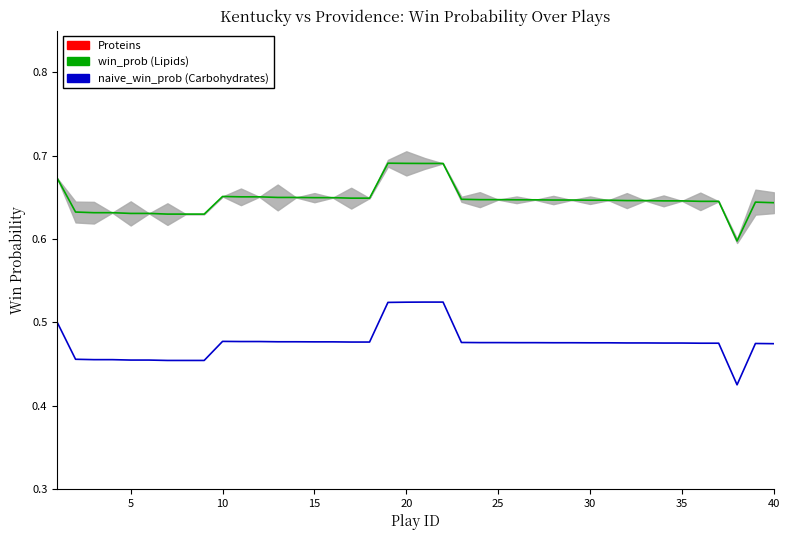

True or false: naive_win_prob has more than 1 interior local peaks.

True